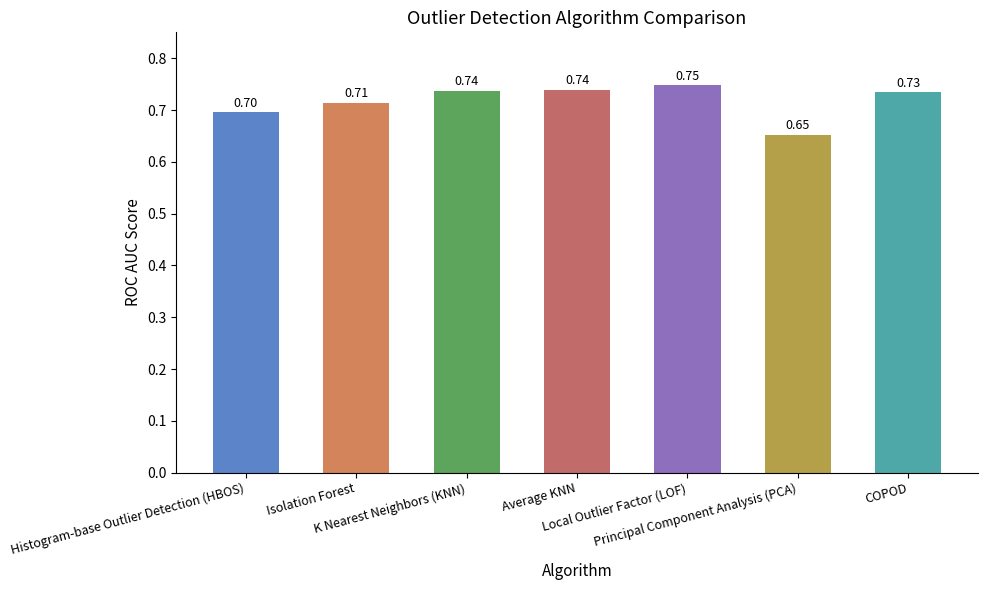

What is the greatest value displayed?

0.7